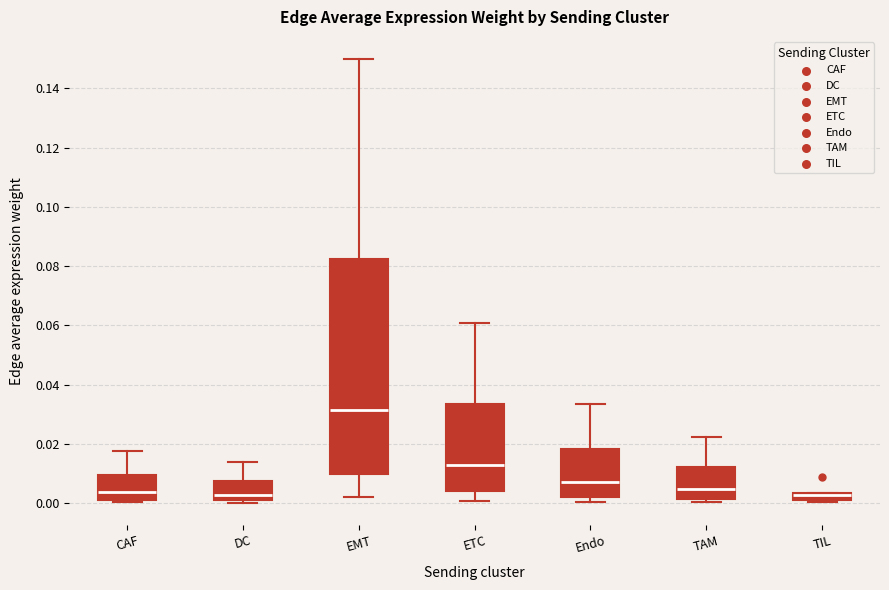

Where is the upper edge of the box for TIL on the y-axis? The values are not printed on the chart, so give them approximately, as read against the axis.

0.004